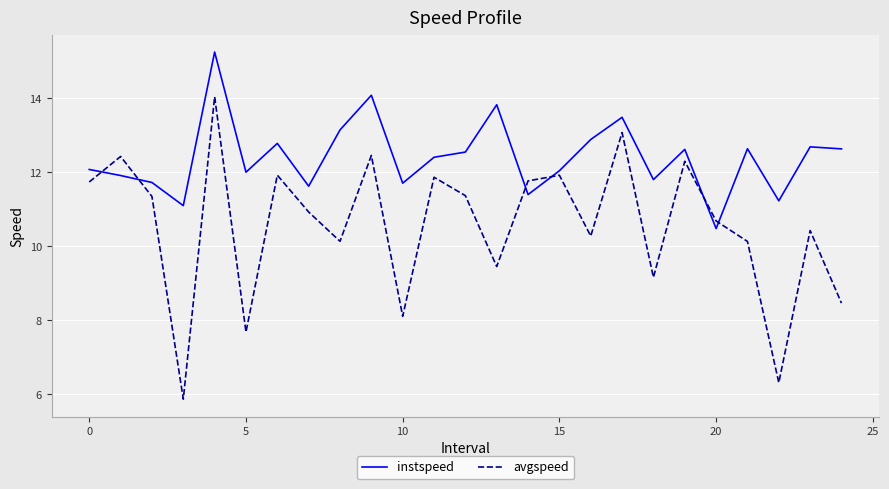

Count the number of data series in this chart.

2